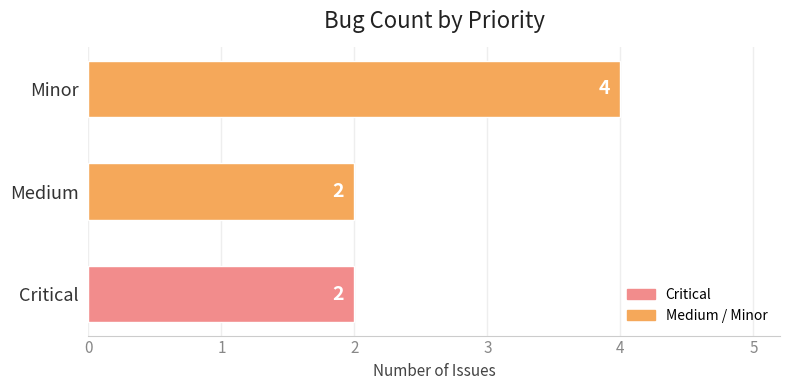

What is the ratio of the value at Minor to the value at Medium?

2.0